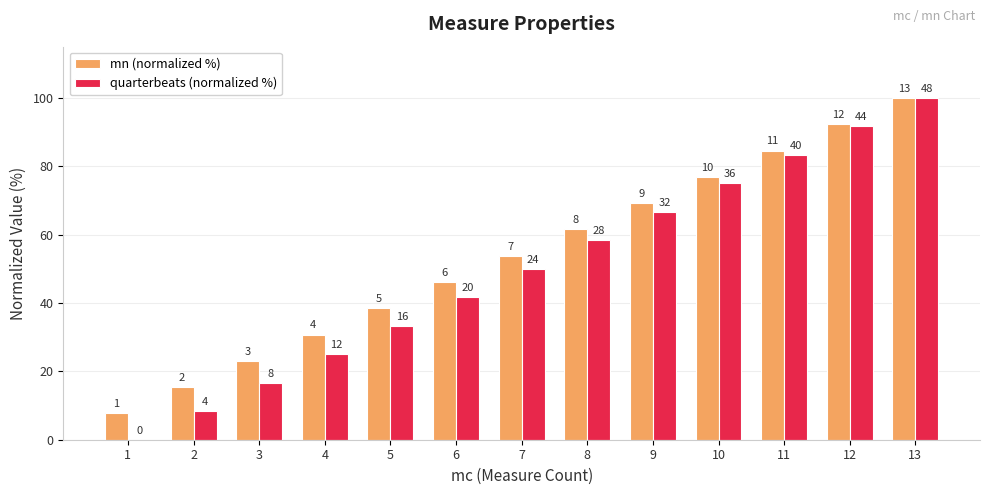

What is the total value across all series at 13?

200.0